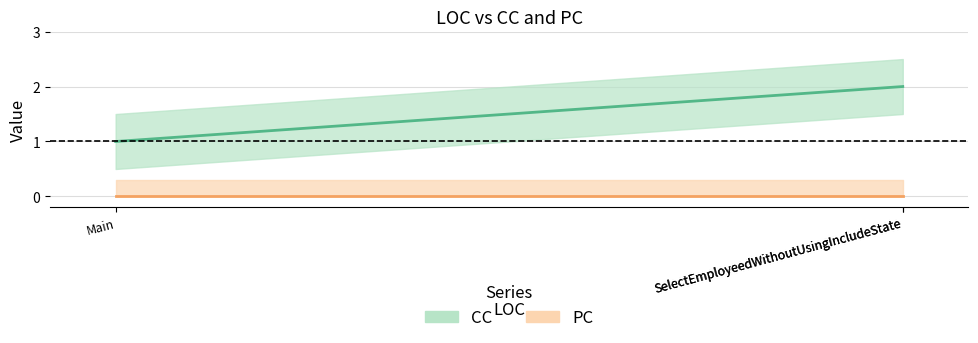

List the series in order of their overall mean, highest first.

CC, PC